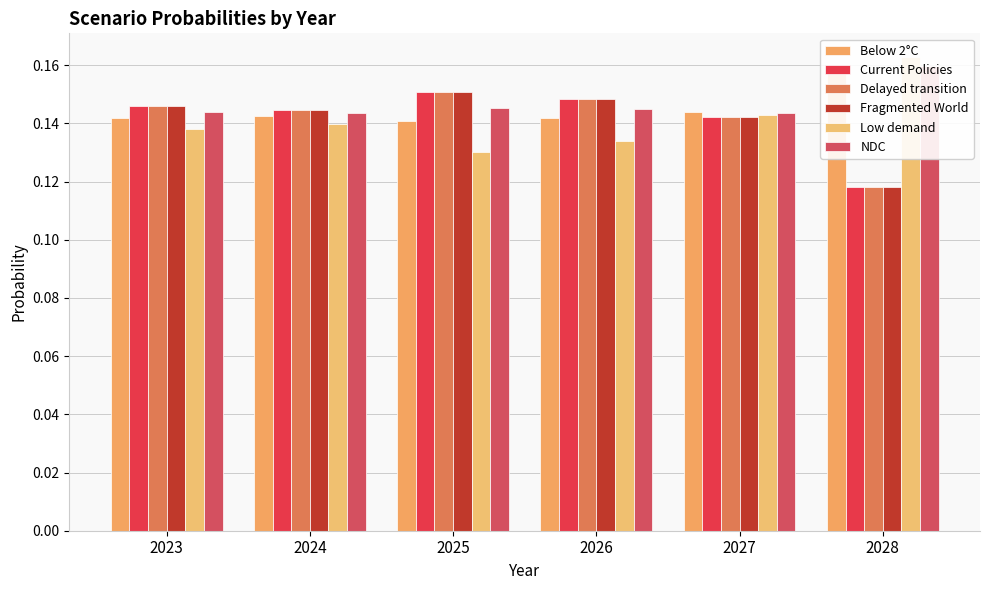

At 2023, list the series in order from smallest to largest.

Low demand, Below 2°C, NDC, Current Policies, Delayed transition, Fragmented World